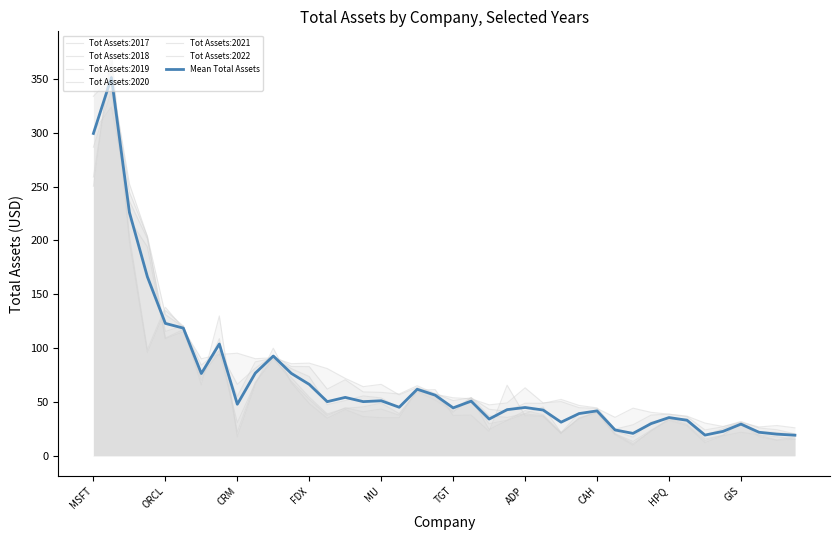

Which series has the widest spread of values?

Tot Assets:2017